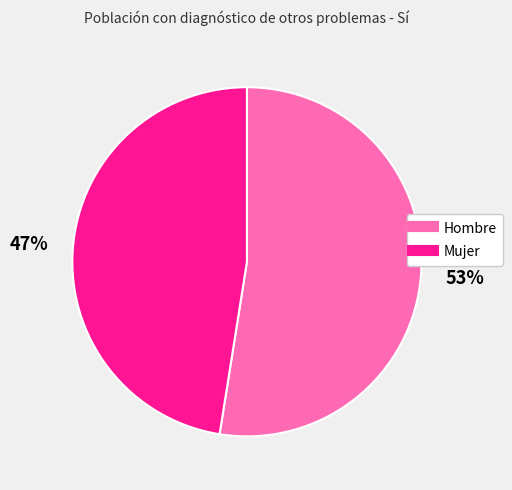

Is the sum of Hombre and Mujer greater than half?

Yes